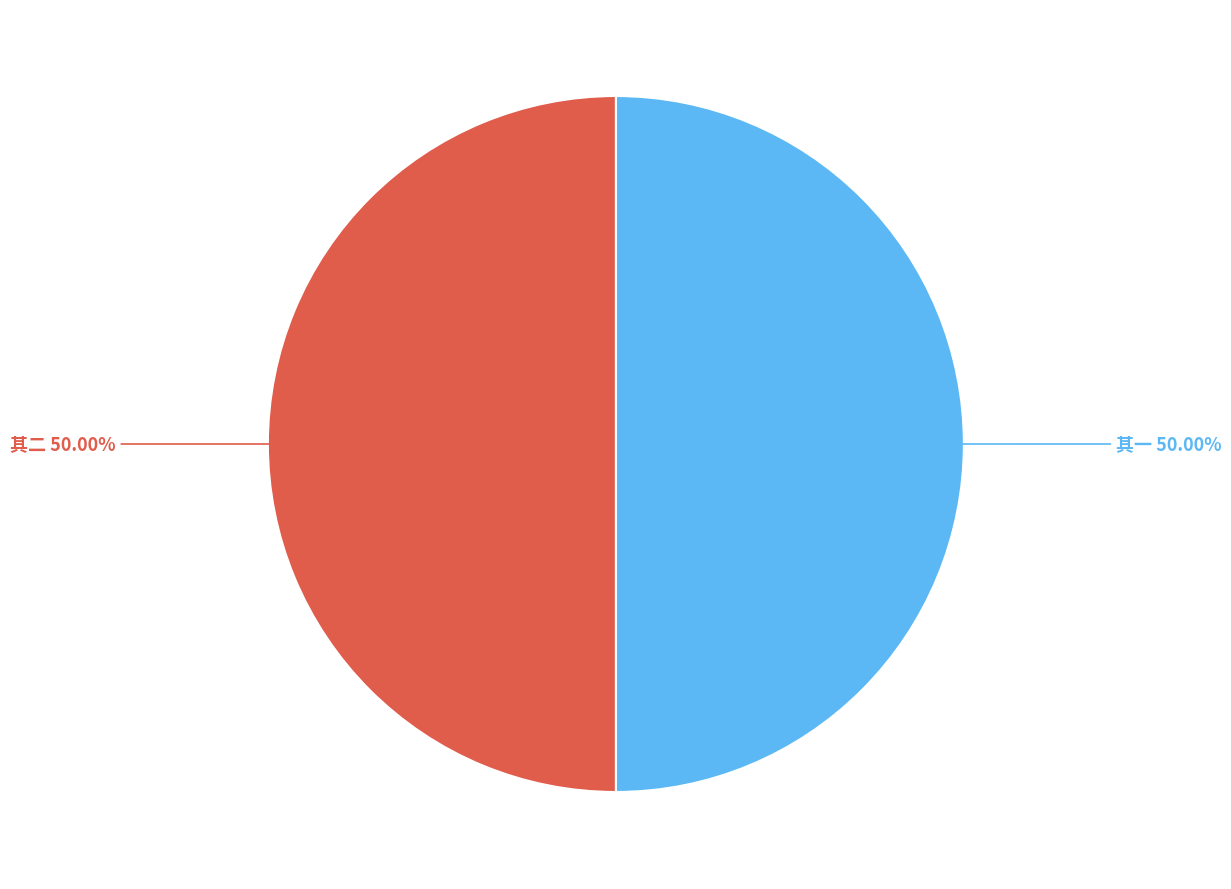

How many segments does this pie chart have?

2